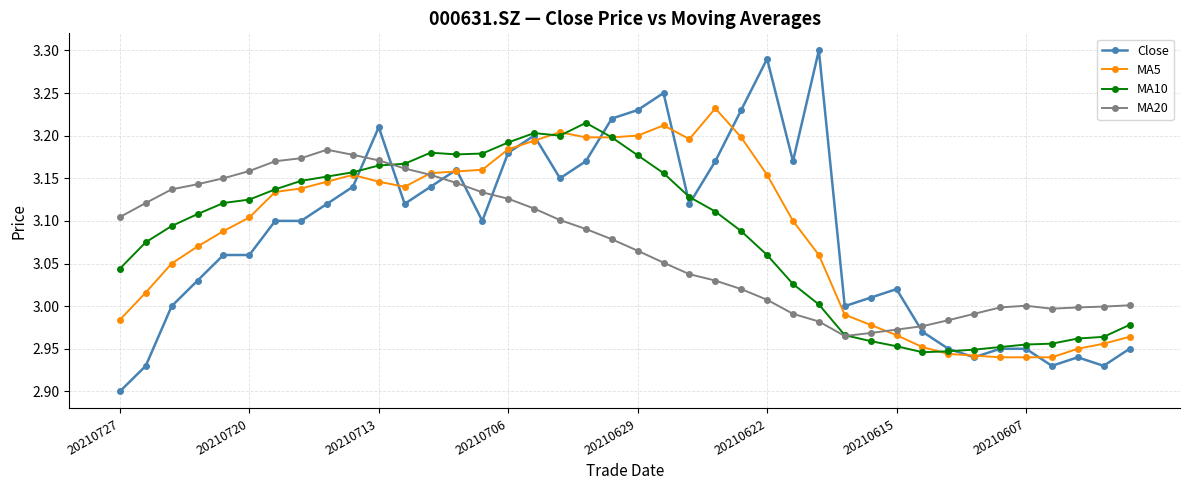

Which series has the widest spread of values?

Close